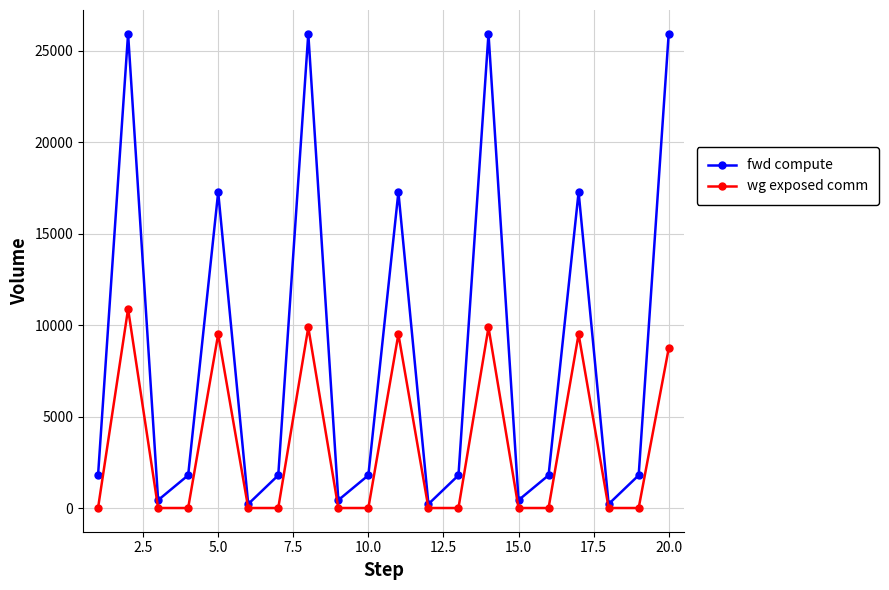

How many categories are shown in the chart?

20